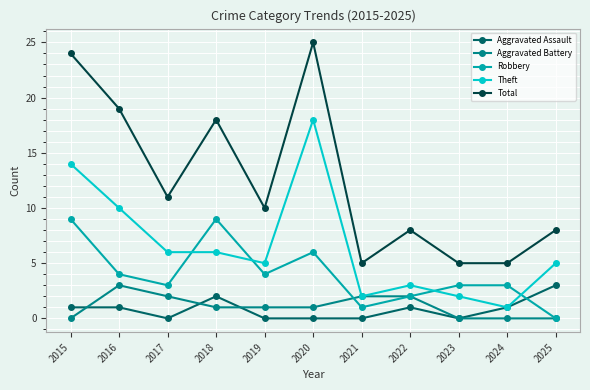

What is the spread (max minus min) of values at 2018?

17